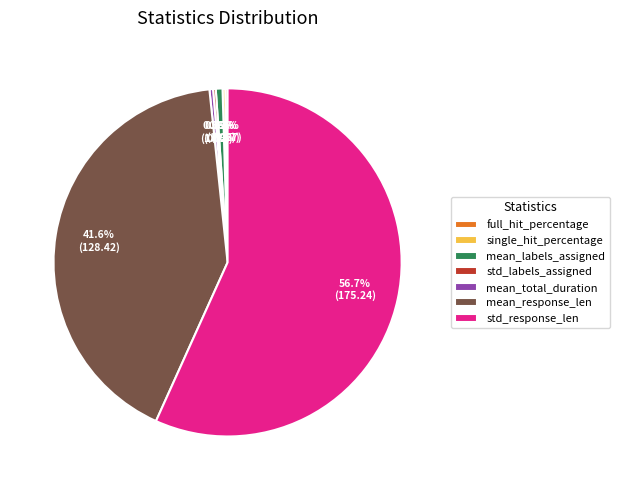

Combined, do std_response_len and mean_labels_assigned account for over 50%?

Yes